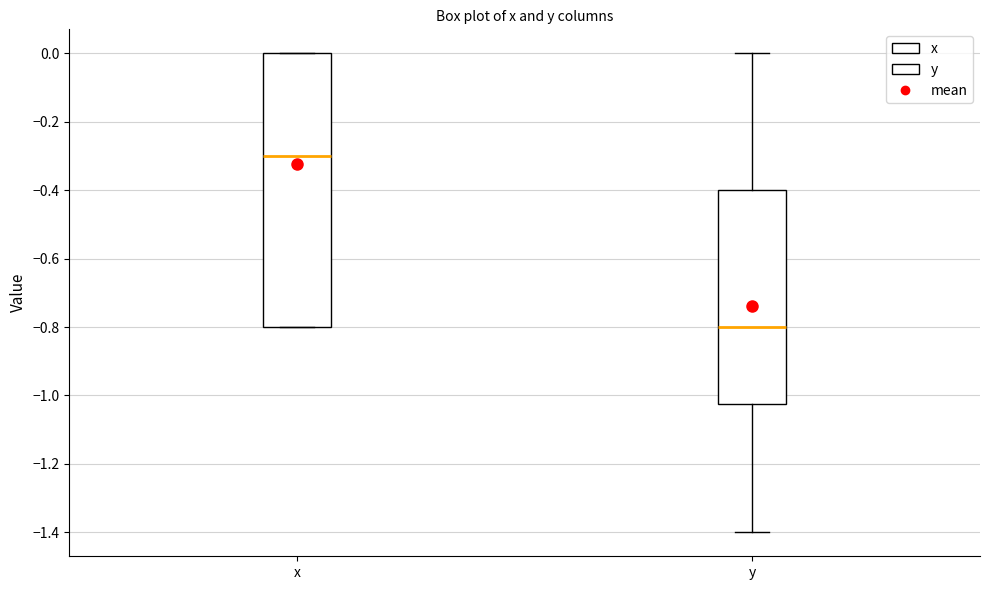

Reading left to right, read every box against the y-axis: the position of its median line, the range the box covers, and the ends of its whiskers. The values are not printed on the chart, so give them approximately, as read against the axis.

x: median -0.30, box -0.80 to 0.00, whiskers -0.80 to 0.00
y: median -0.80, box -1.02 to -0.40, whiskers -1.40 to 0.00